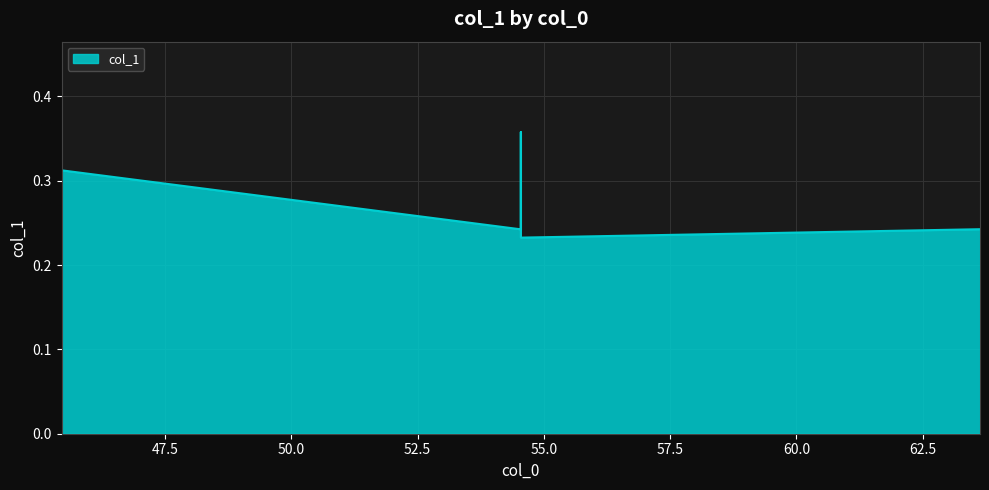

What is the average value?

0.3